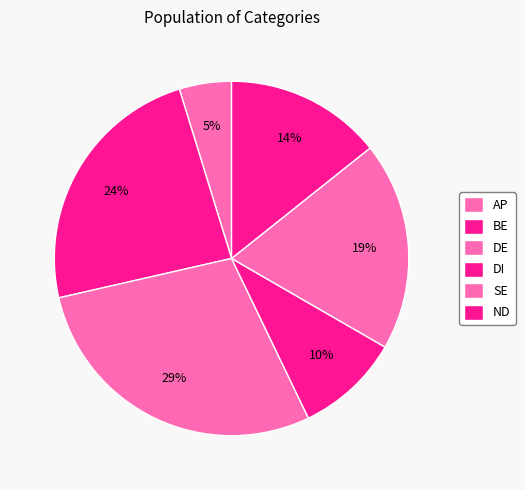

Rank the categories by value from lowest to highest.

AP, DI, ND, SE, BE, DE